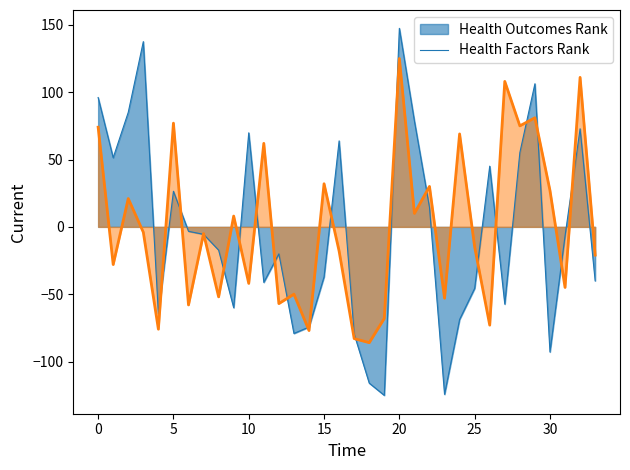

What is the minimum value shown in the chart?

-125.1